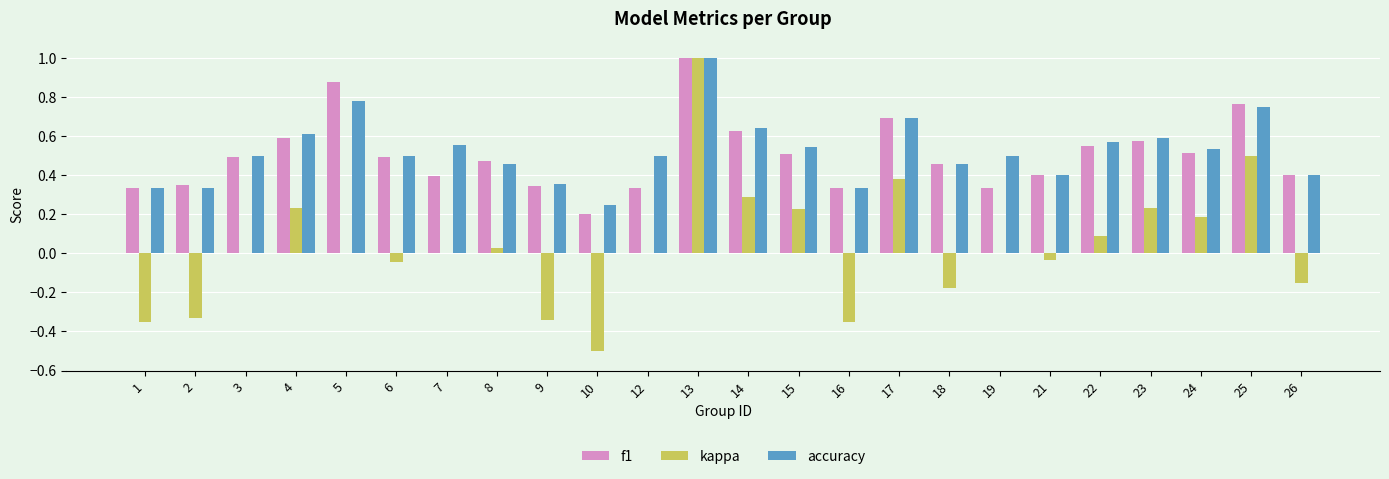

What are all the series names shown in the legend?

f1, kappa, accuracy